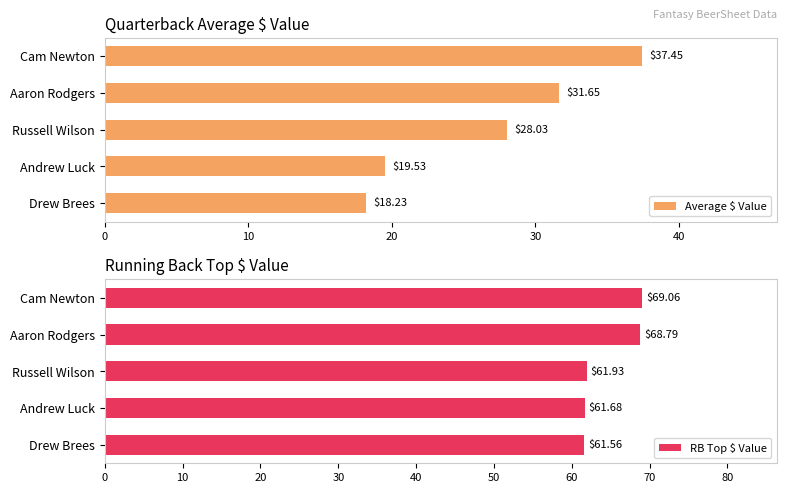

The value of Average $ Value at Andrew Luck is 30.0. True or false?

False